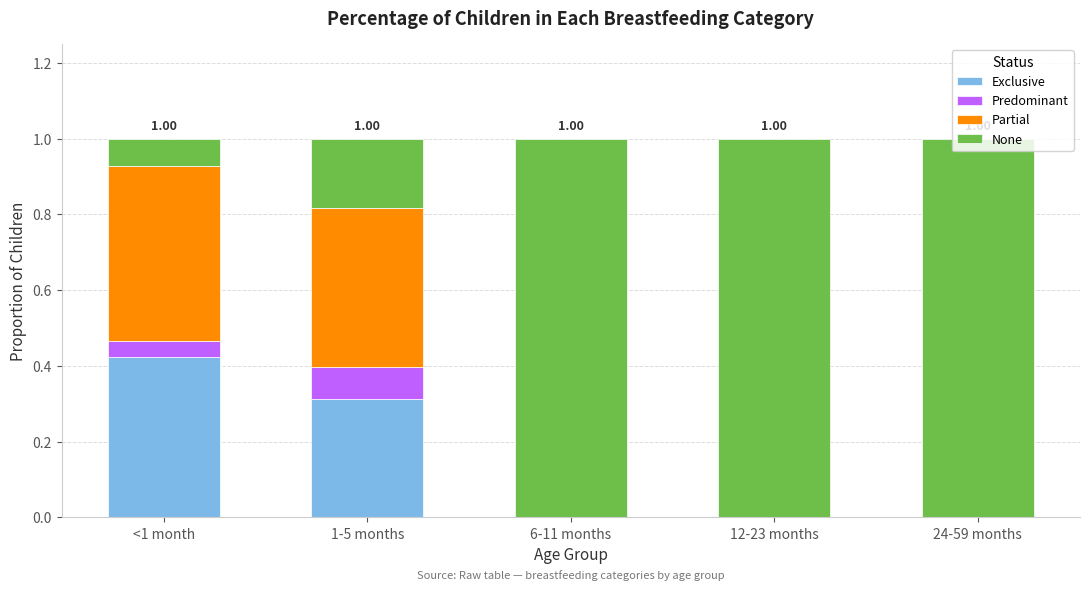

Are the bars horizontal?

No